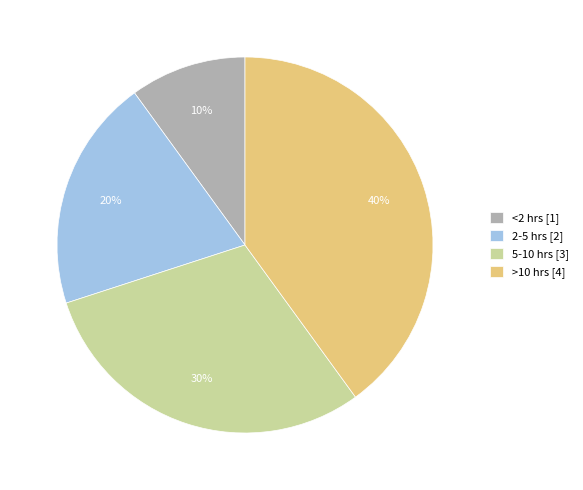

Is there any slice that represents more than half of the pie?

No